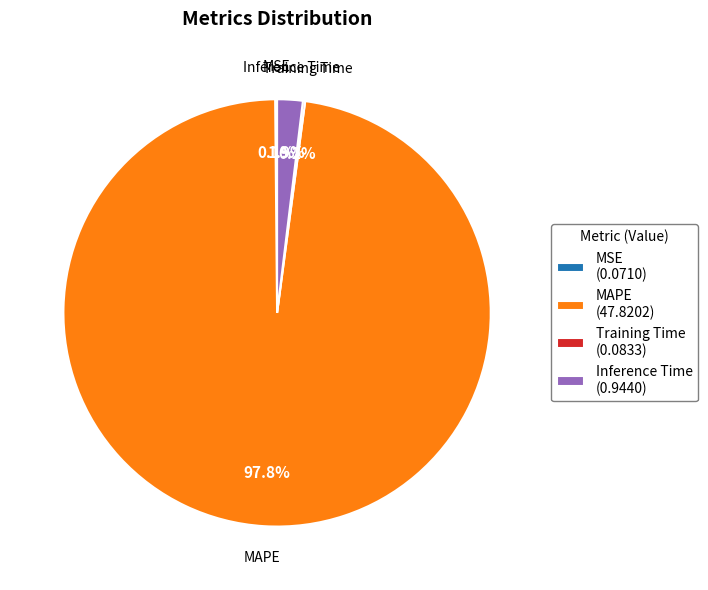

Which slice represents more than half of the pie?

MAPE (47.8202)